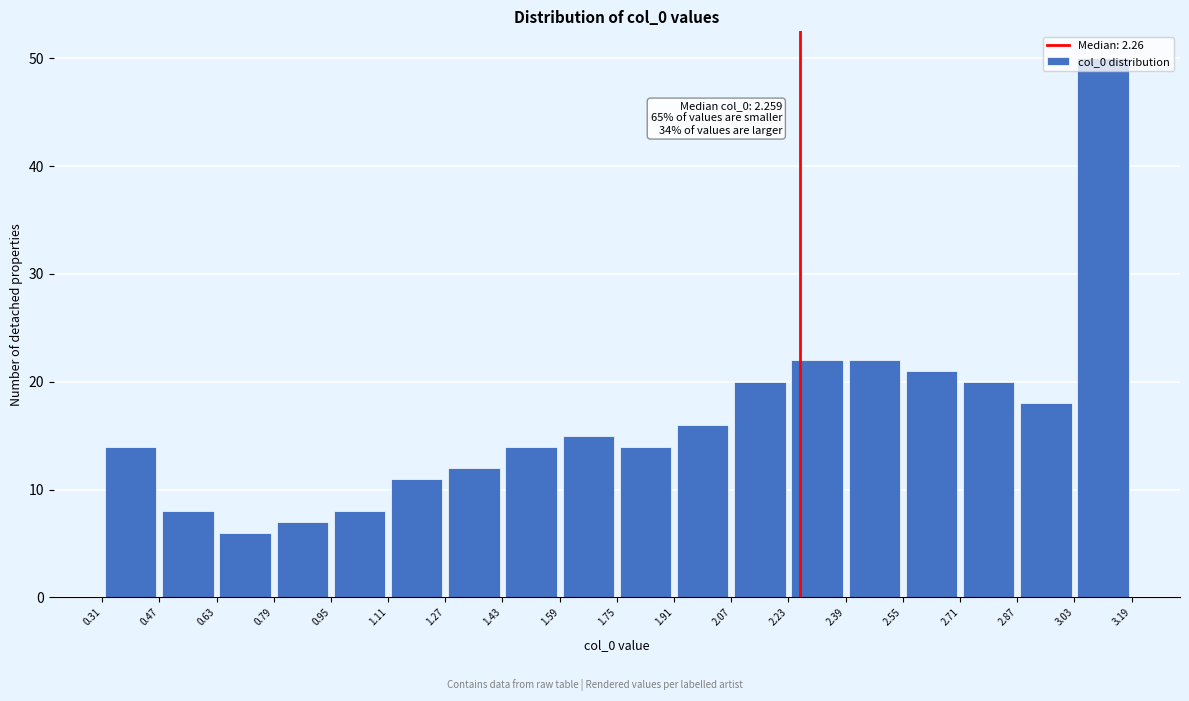

Over which range of the x-axis is the bar tallest?

3.03 to 3.19